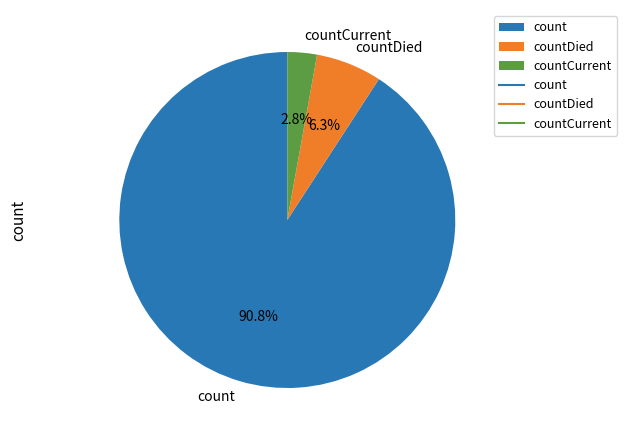

To the nearest percent, what is the combined percentage of count and countCurrent?

94%